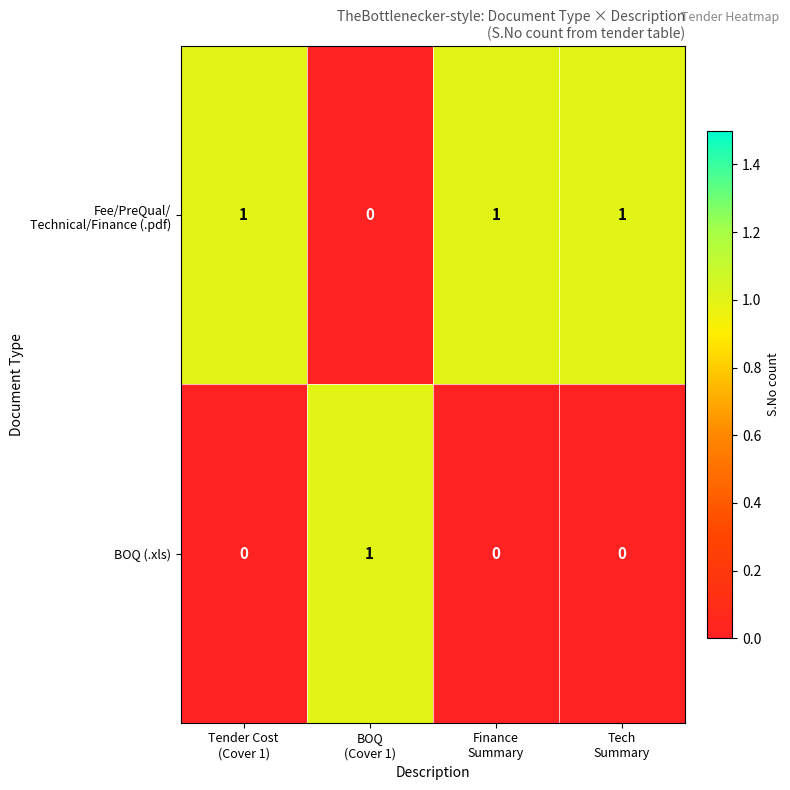

At how many categories does at least one series exceed 0?

4